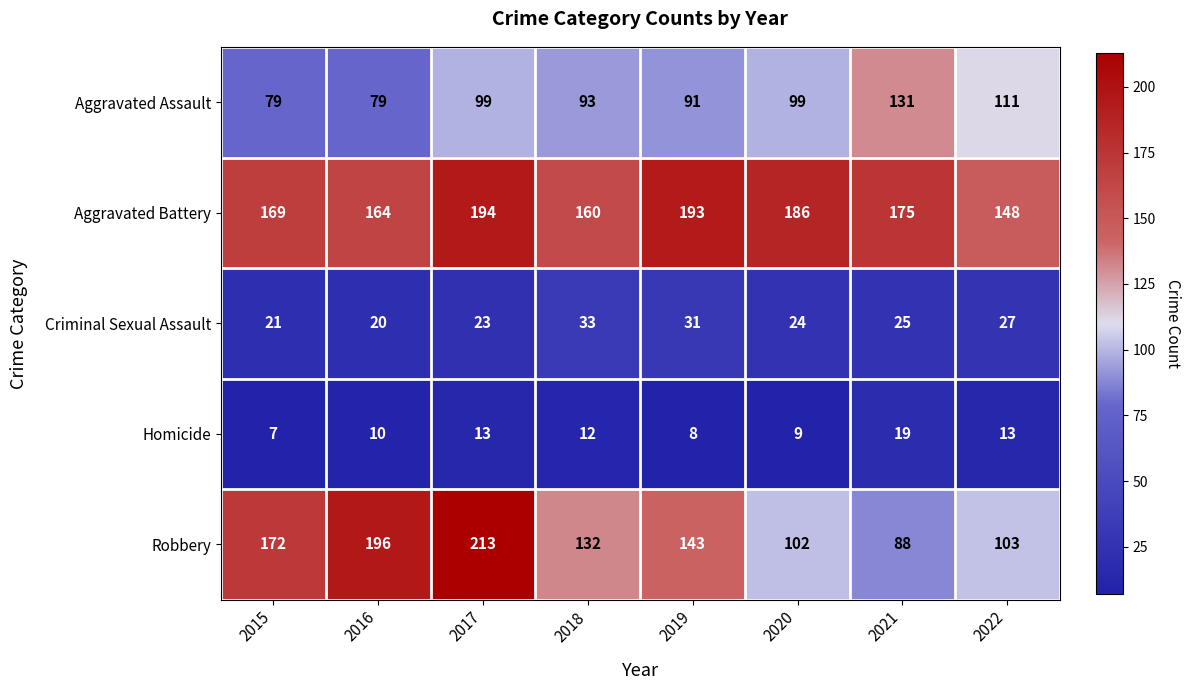

What is the spread (max minus min) of values at 2019?

185